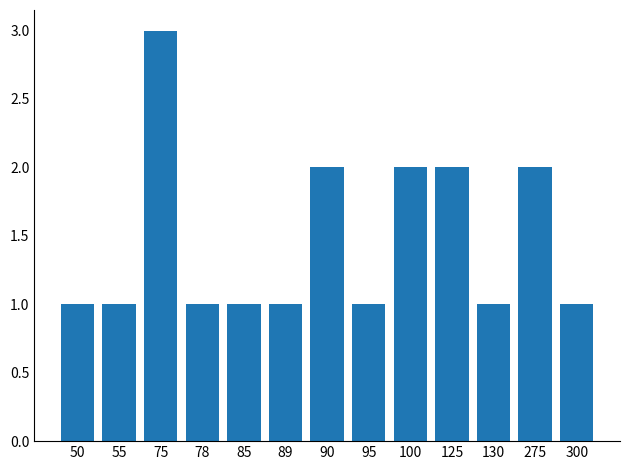

What is the greatest value displayed?

3